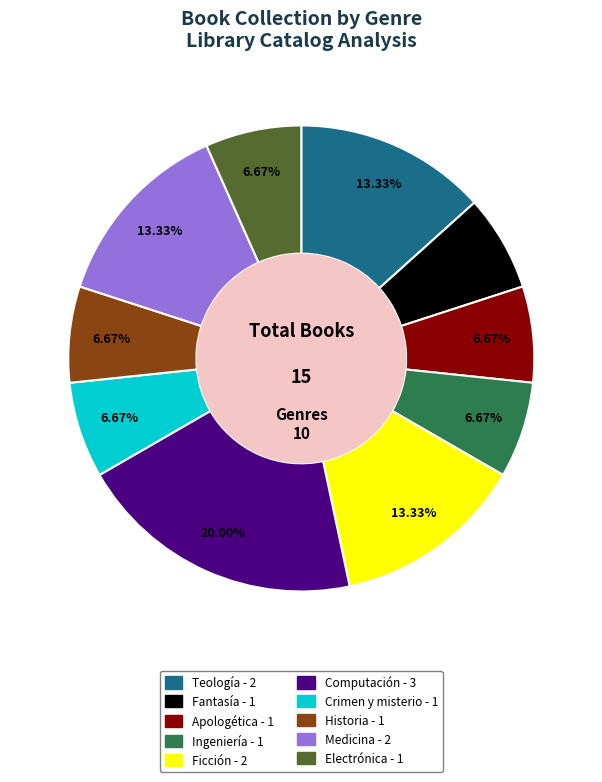

Which slice is the largest?

Computación